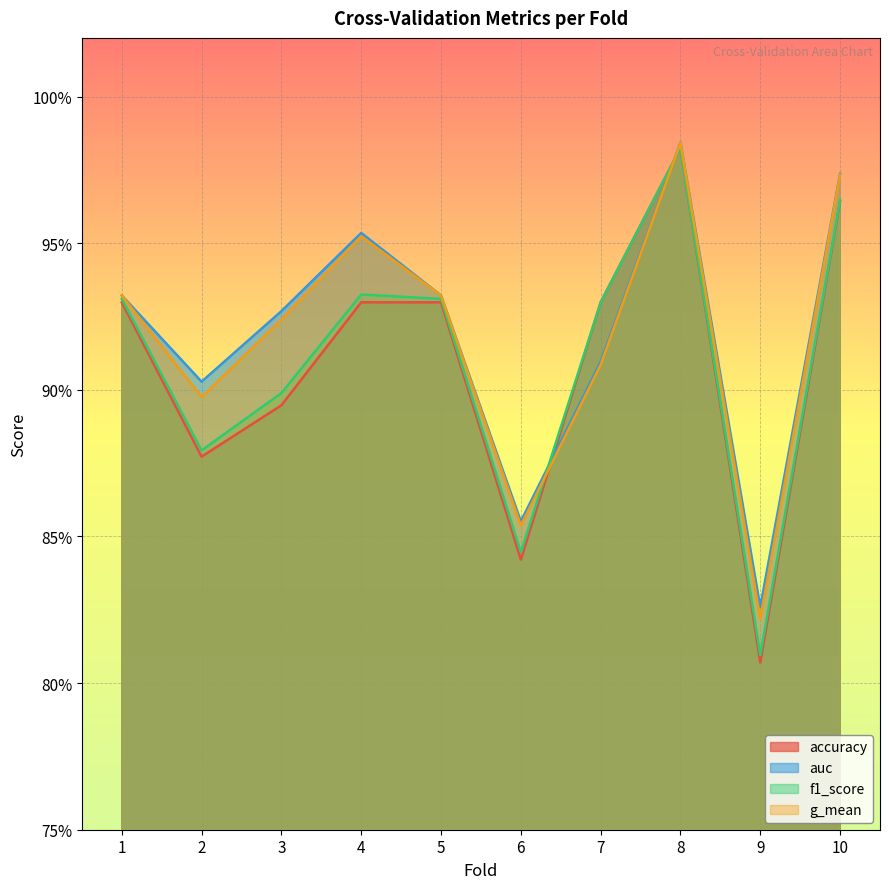

At which category is the sum across all series the highest?

8